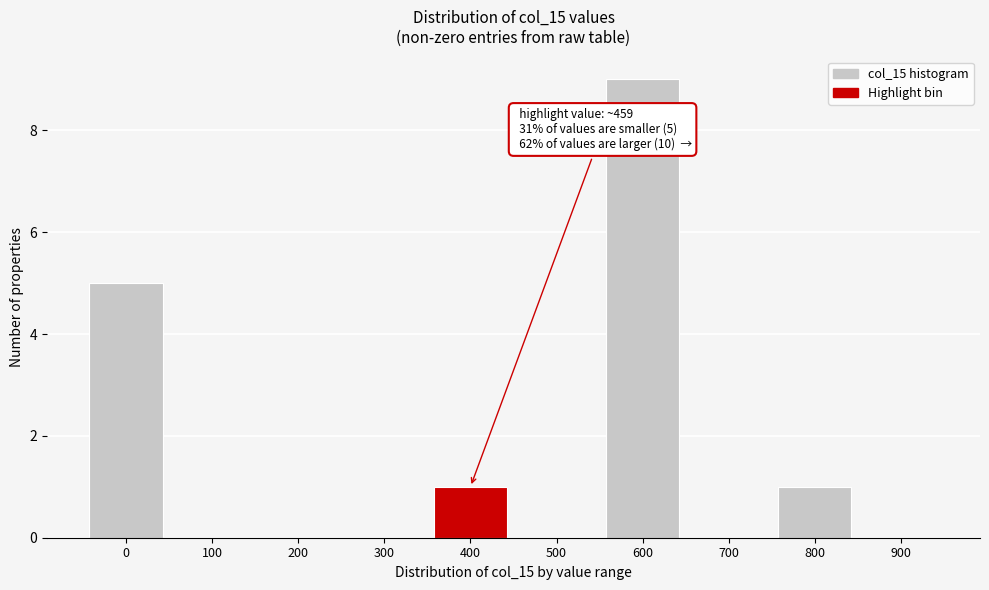

Reading left to right, extract all data points from this chart.

0=5	100=0	200=0	300=0	400=1	500=0	600=9	700=0	800=1	900=0